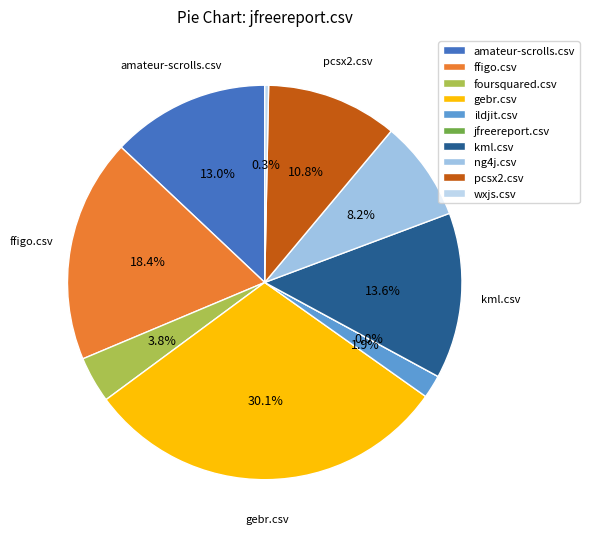

Count the number of slices in the pie.

10